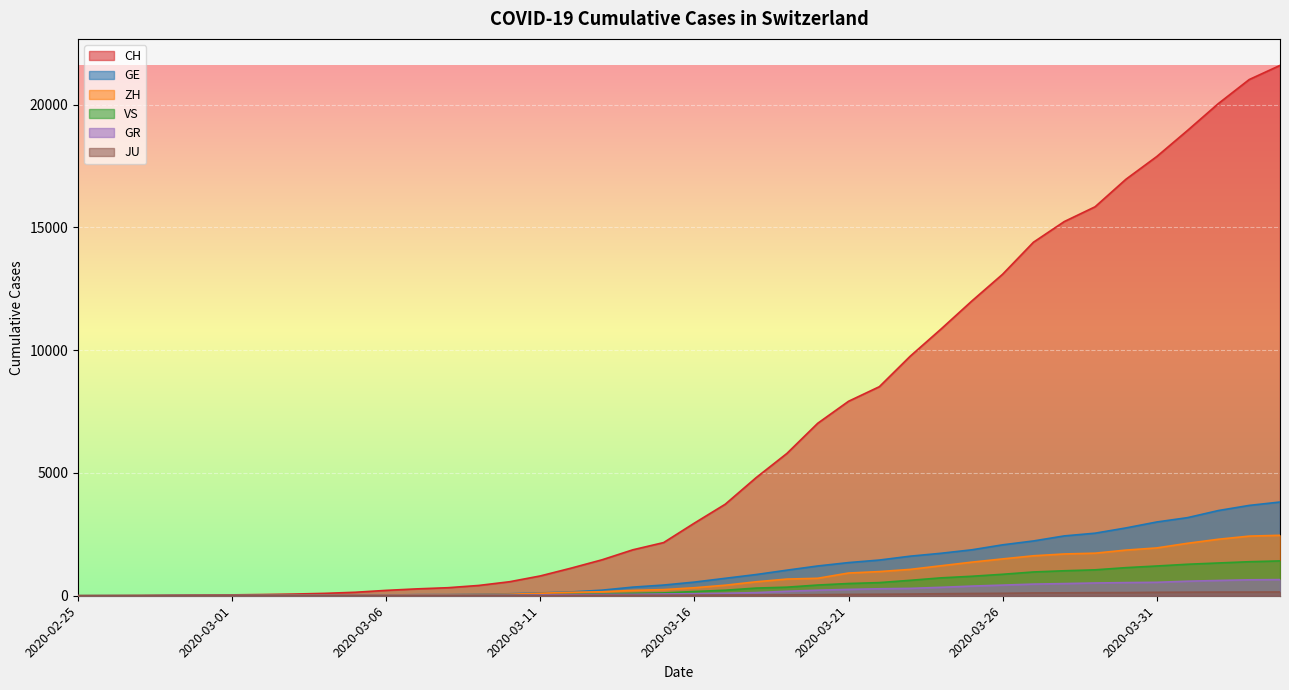

Does the chart display data point markers on the line(s)?

No